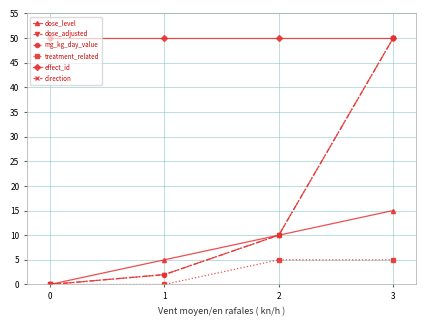

How many dose_level values are between 5 and 15?

3